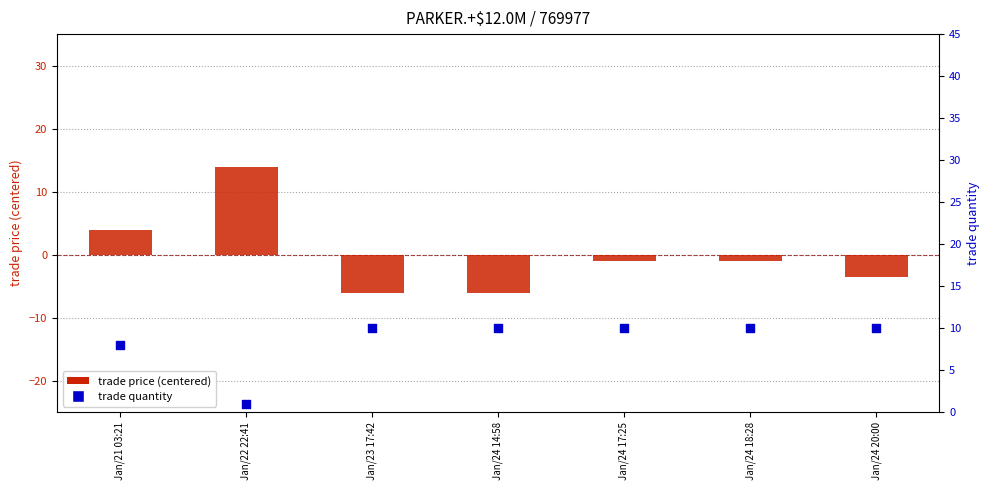

Which series reaches the maximum Y coordinate?

trade price (centered)